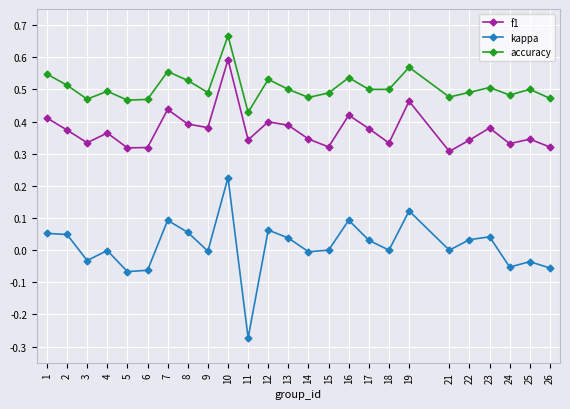

List the series in order of their overall mean, lowest first.

kappa, f1, accuracy